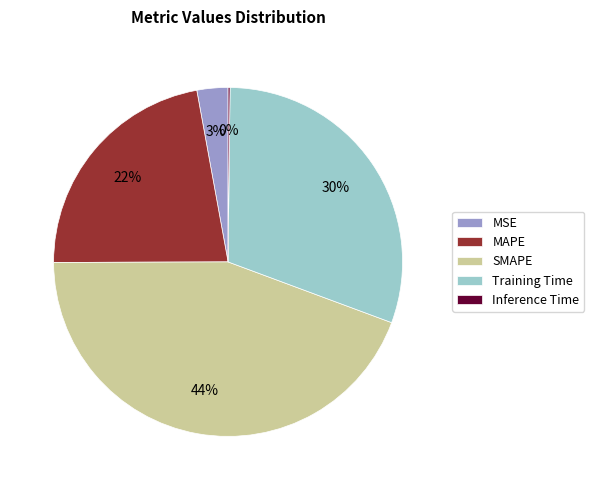

What percentage is the Training Time slice, to the nearest percent?

30%